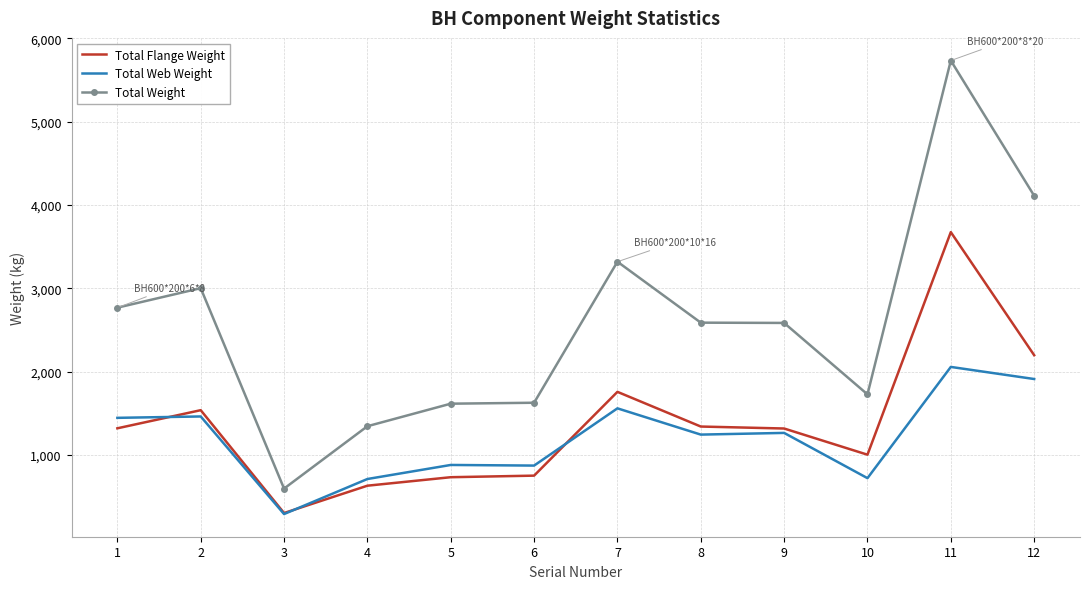

Rank the series at 4 from highest to lowest value.

Total Weight, Total Web Weight, Total Flange Weight